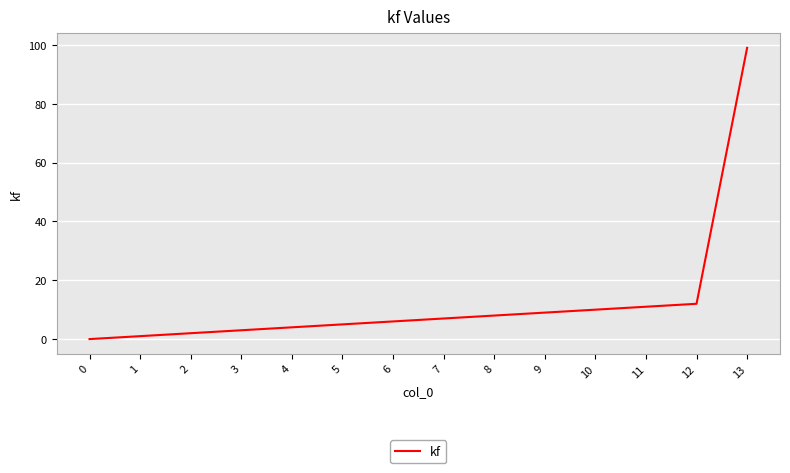

What is the change in value from 6 to 10?

+4